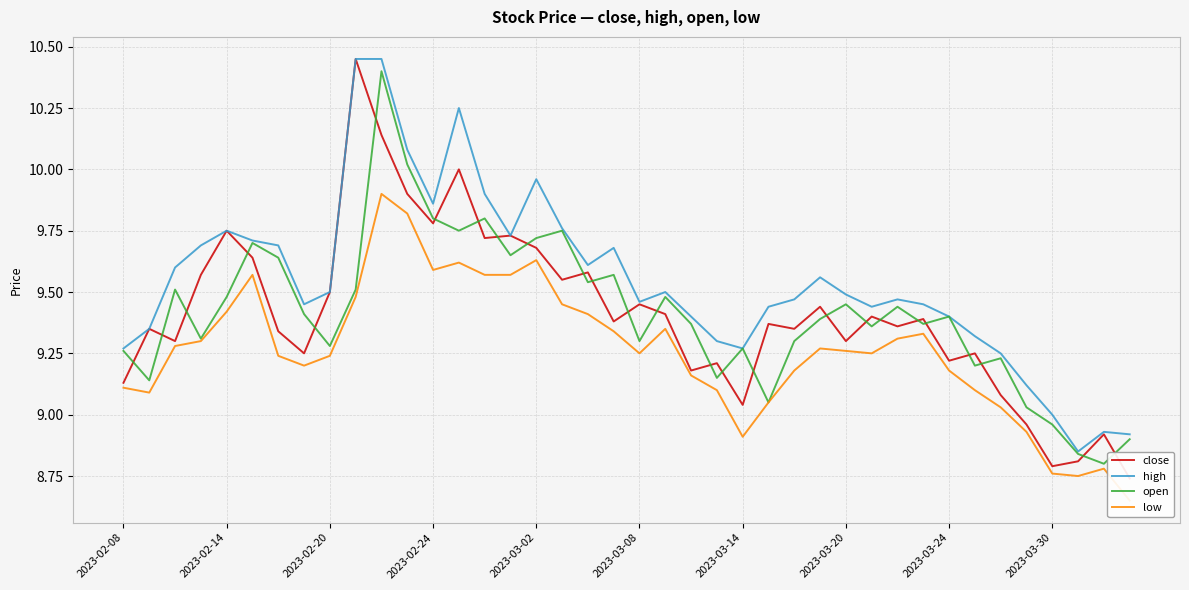

True or false: open and low intersect in this chart.

False